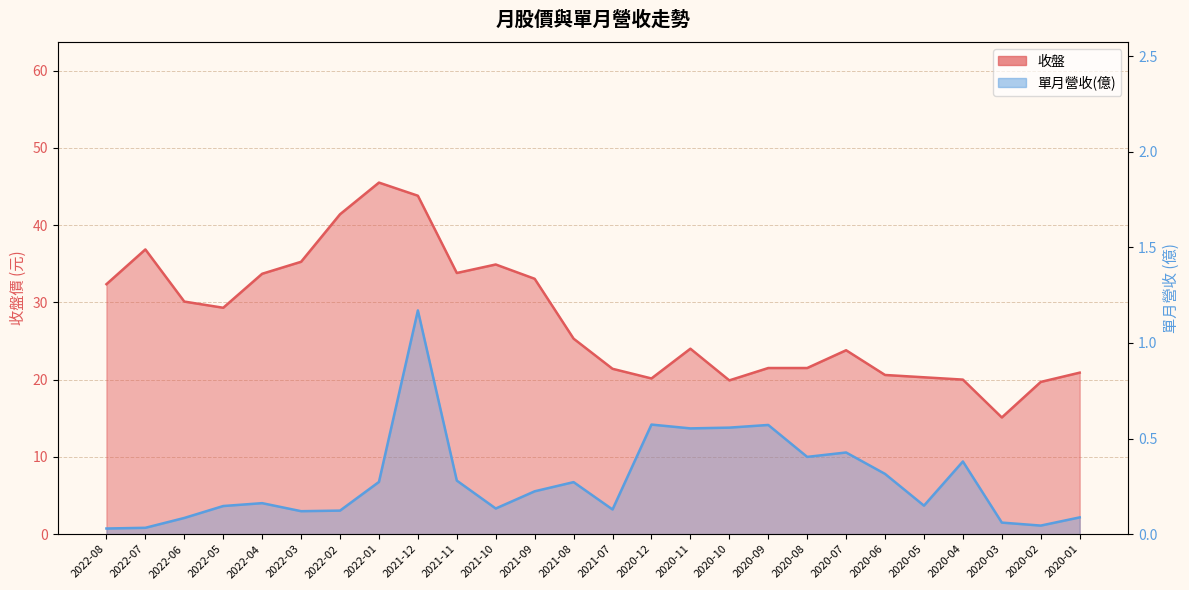

What is the total value across all series at 2020-10?

20.5